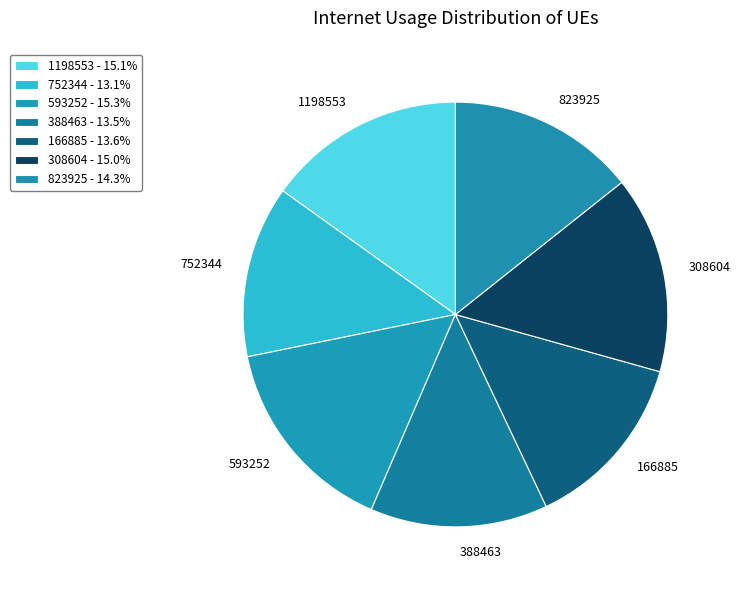

Is there a majority slice in this chart?

No